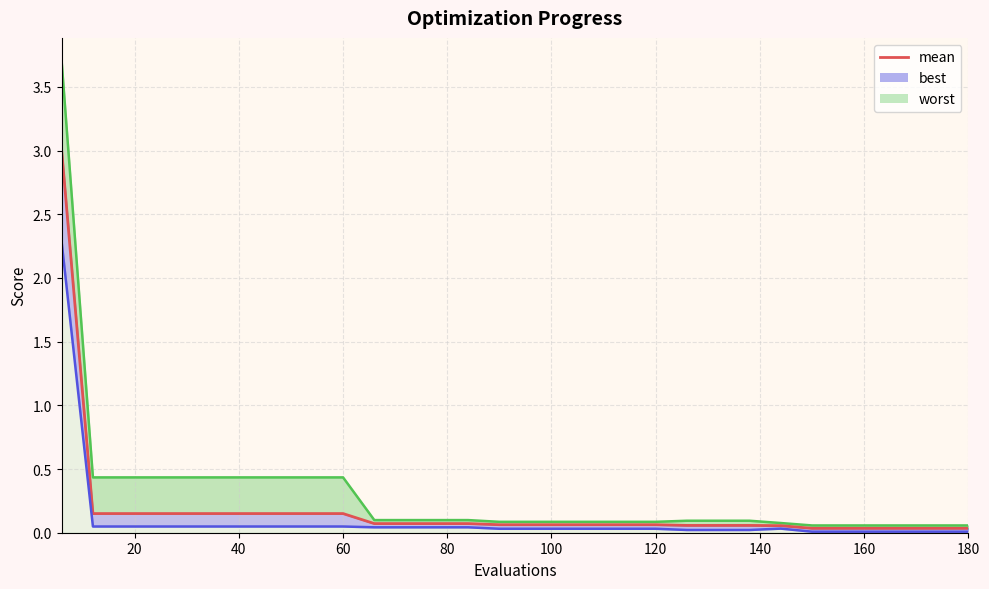

Is it true that the value at 120 is 0.1?

False